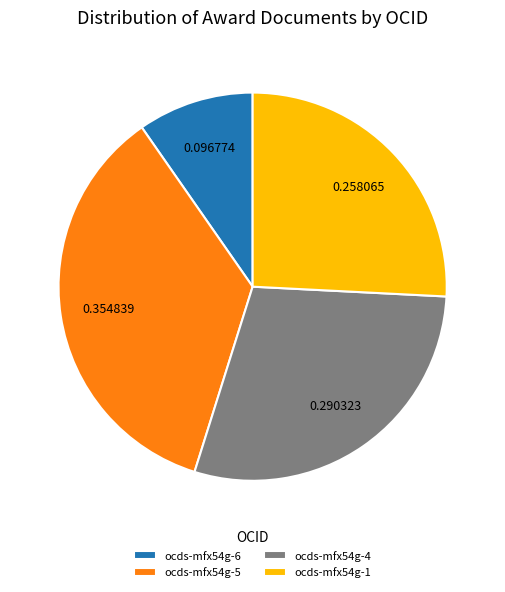

Does ocds-mfx54g-4 represent more than half of the total?

No